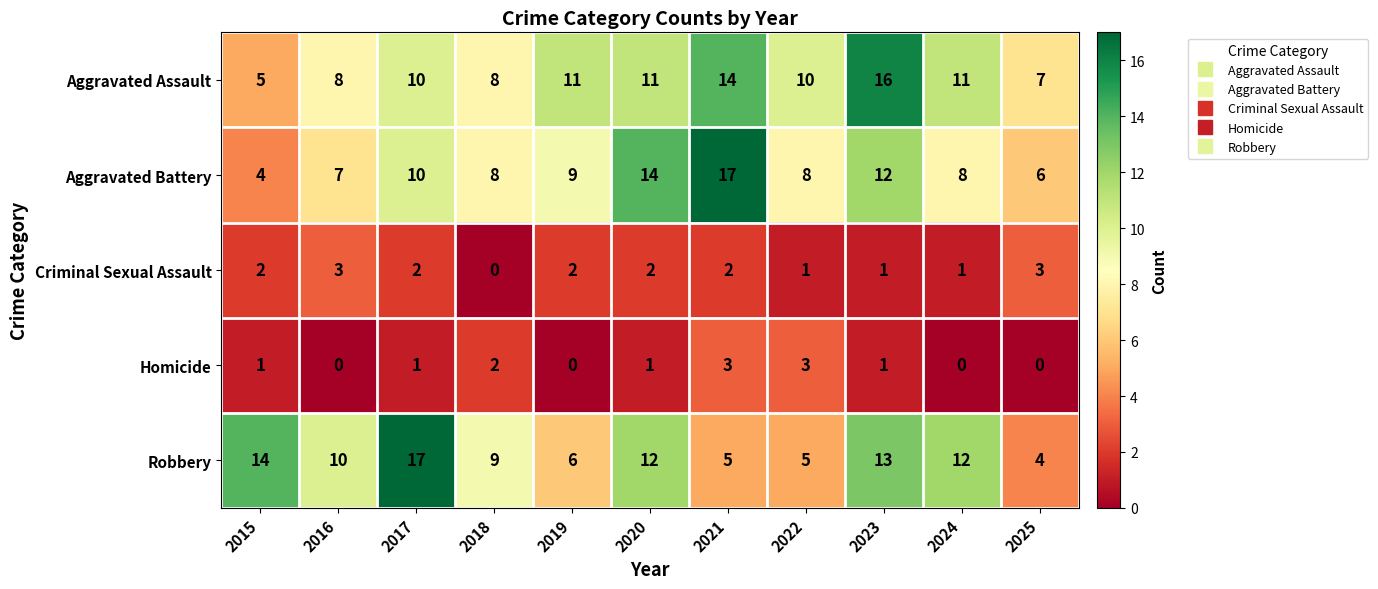

The value of Criminal Sexual Assault at 2024 is 1. True or false?

True